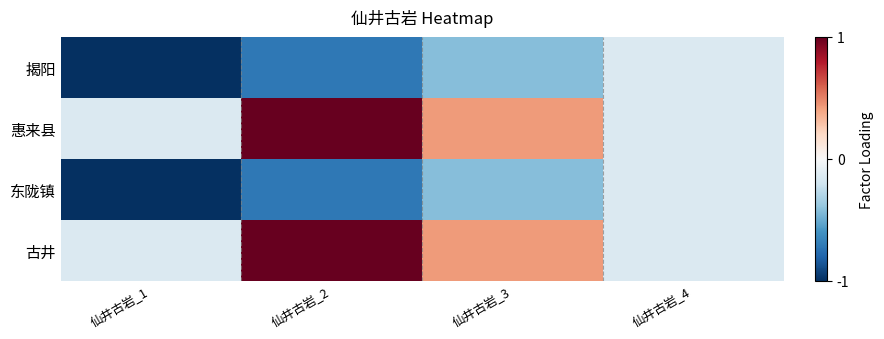

At how many categories does at least one series exceed 0?

2